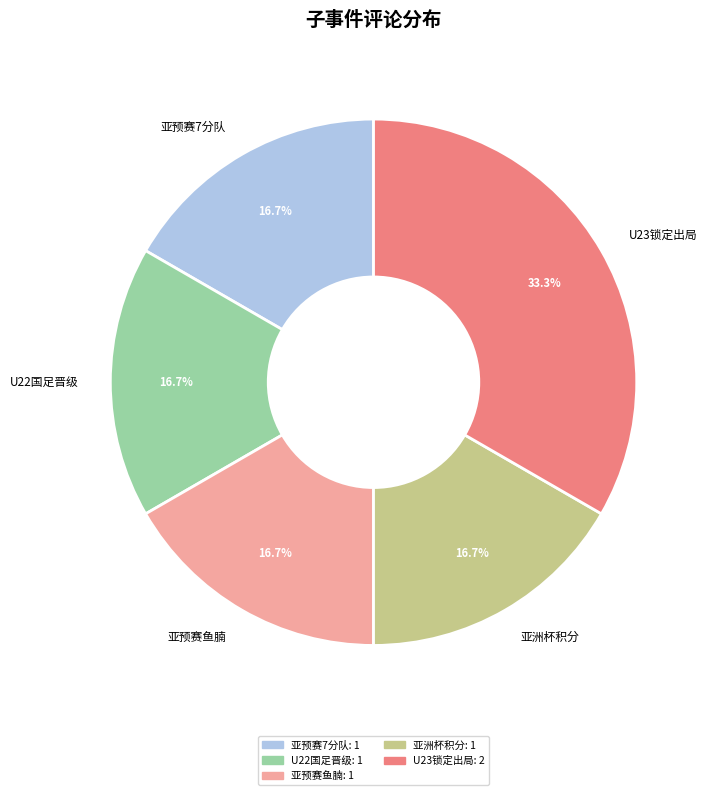

What percentage is NOT represented by 亚预赛鱼腩?

83.3%